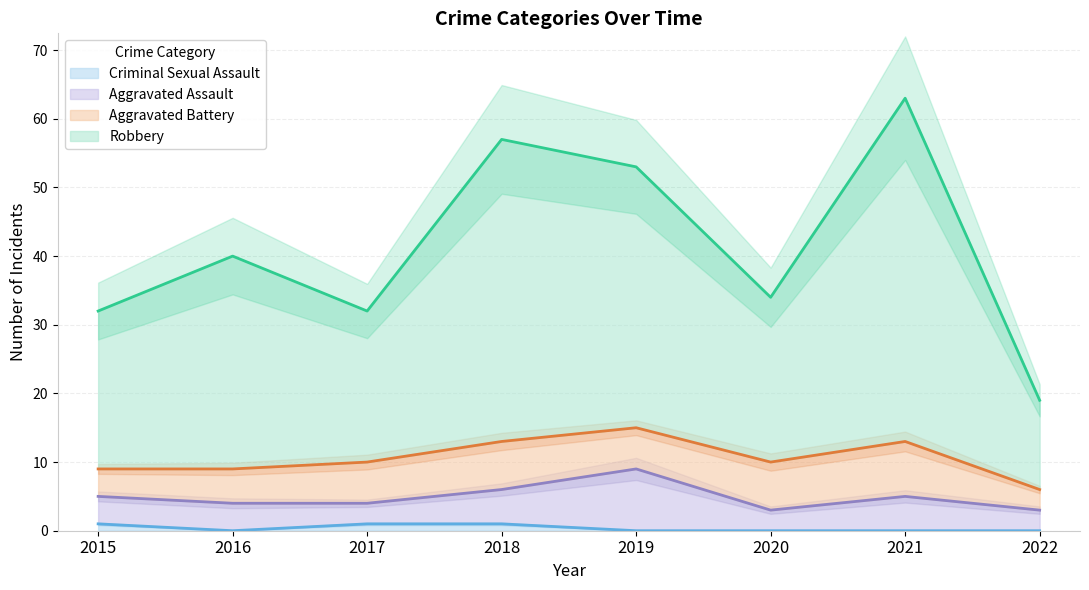

How many positive values does the Criminal Sexual Assault series have?

3